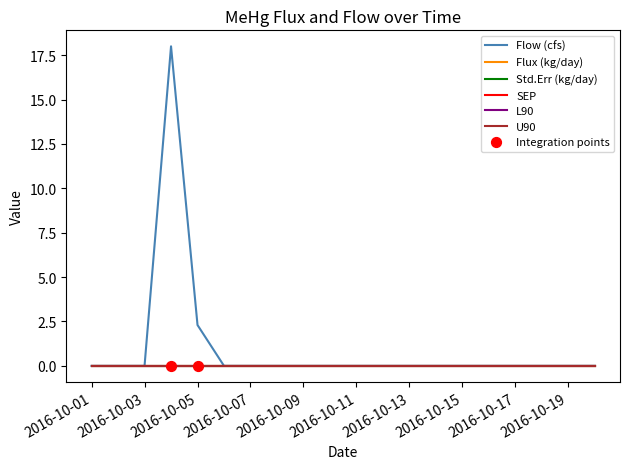

Which series has the largest total across all categories?

Flow (cfs)